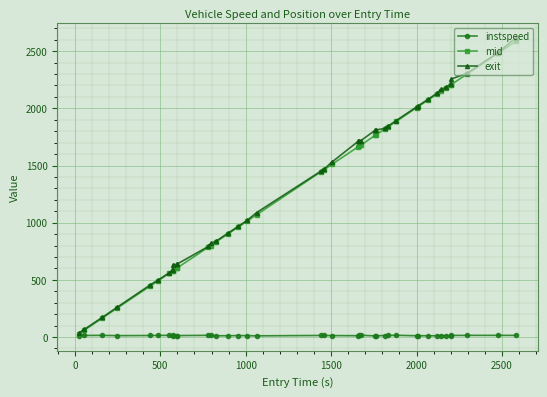

What is the maximum value for exit?

2618.2